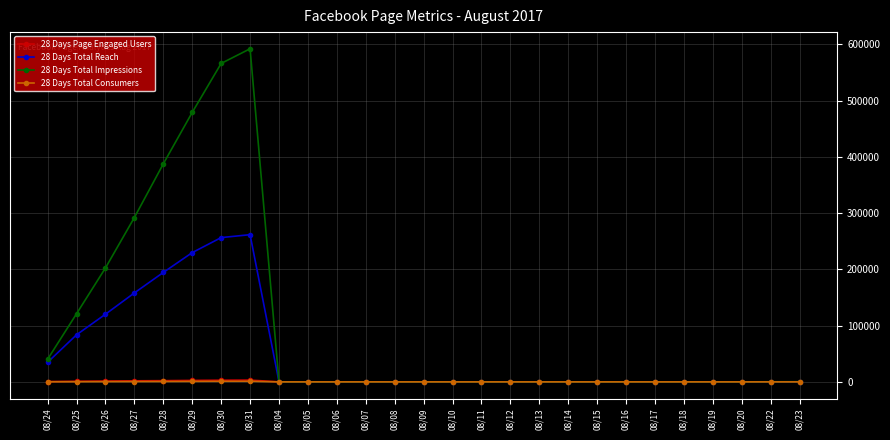

What is the greatest value displayed?

592066